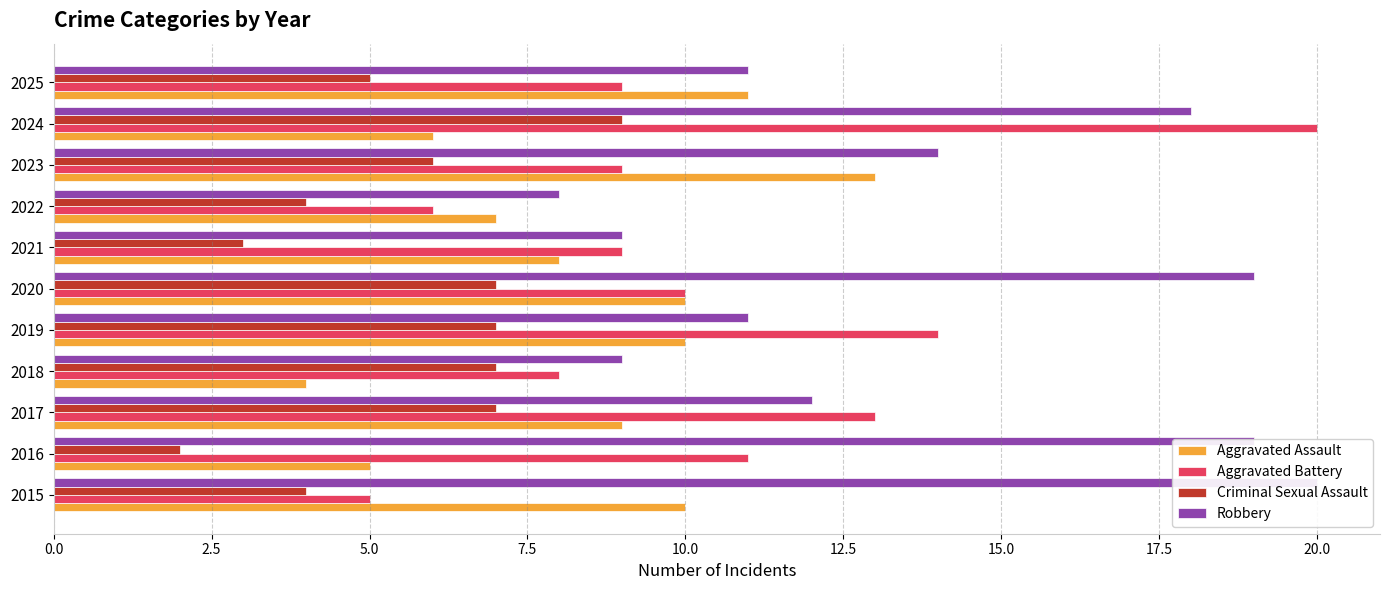

How many distinct data groups are displayed?

4